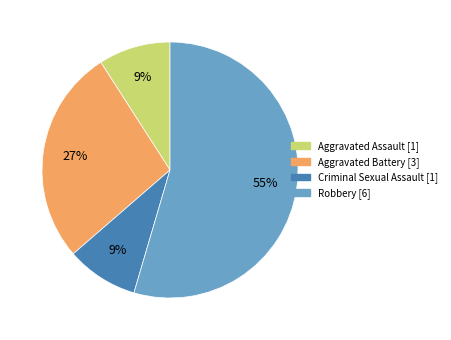

Is it true that Criminal Sexual Assault is 19% of the pie?

False